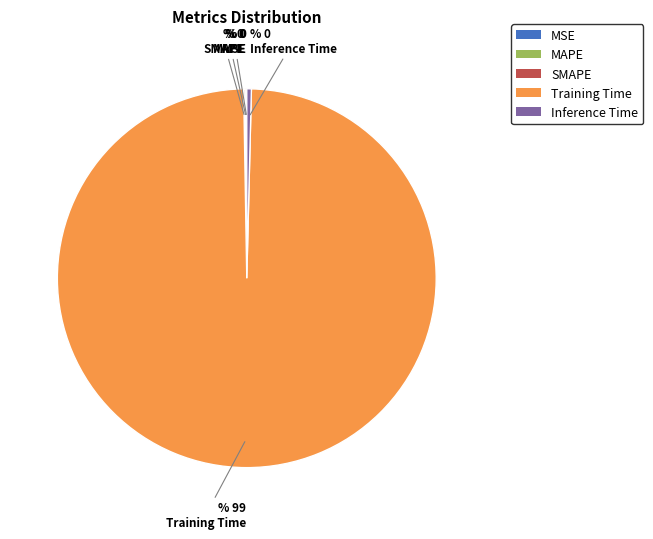

Is Training Time the majority of the pie?

Yes